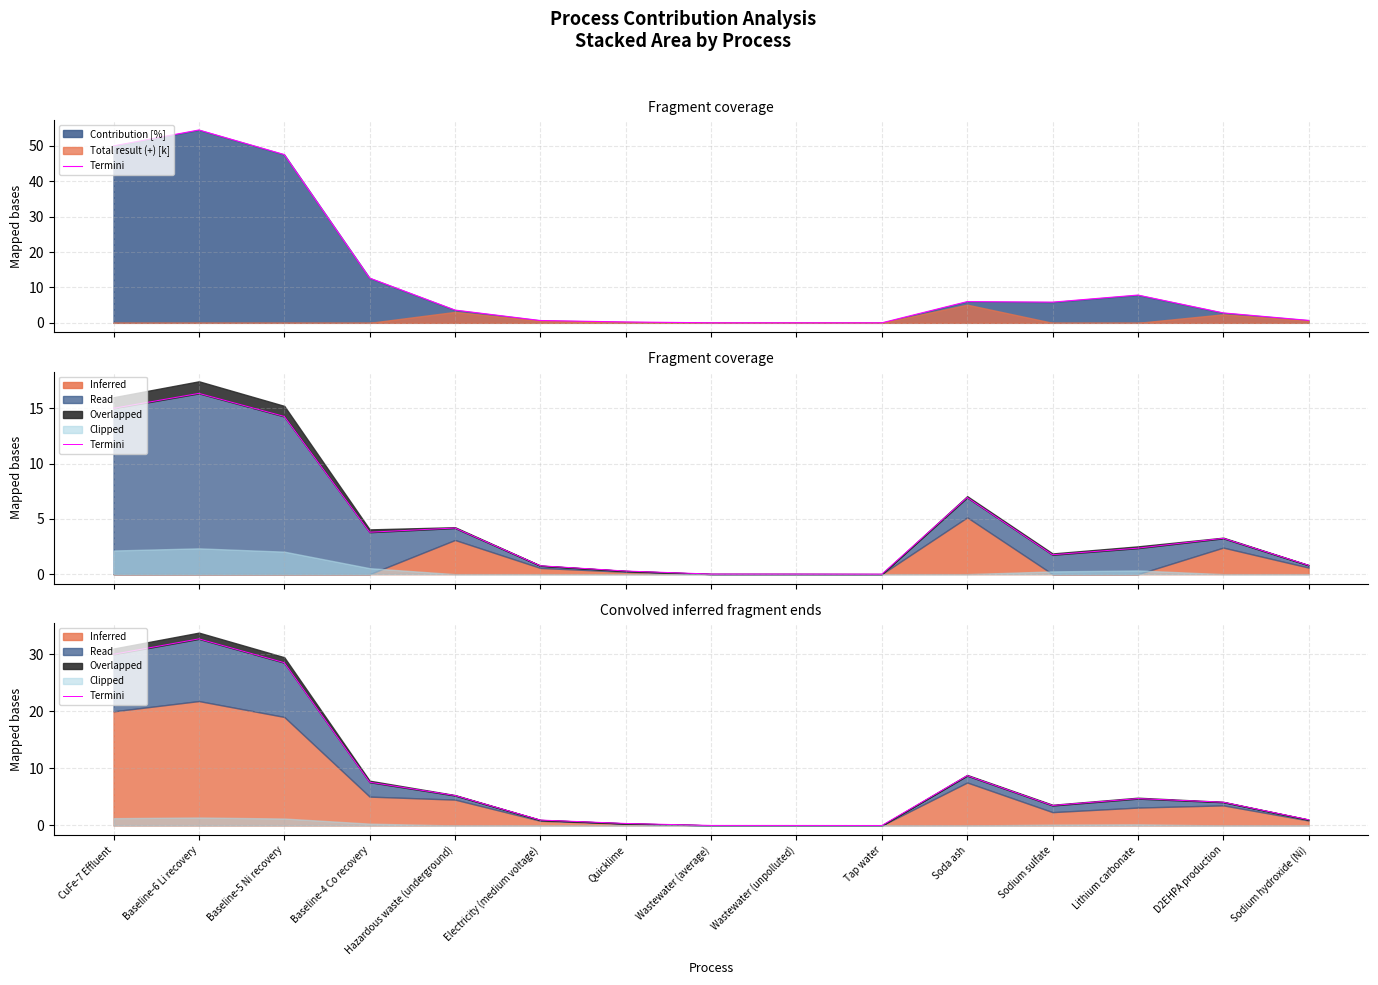

Reading right to left, what are all the values shown in this chart?

1.0	4.1	4.7	3.5	8.7	0.0	0.0	0.0	0.4	1.0	5.3	7.6	28.5	32.7	30.0